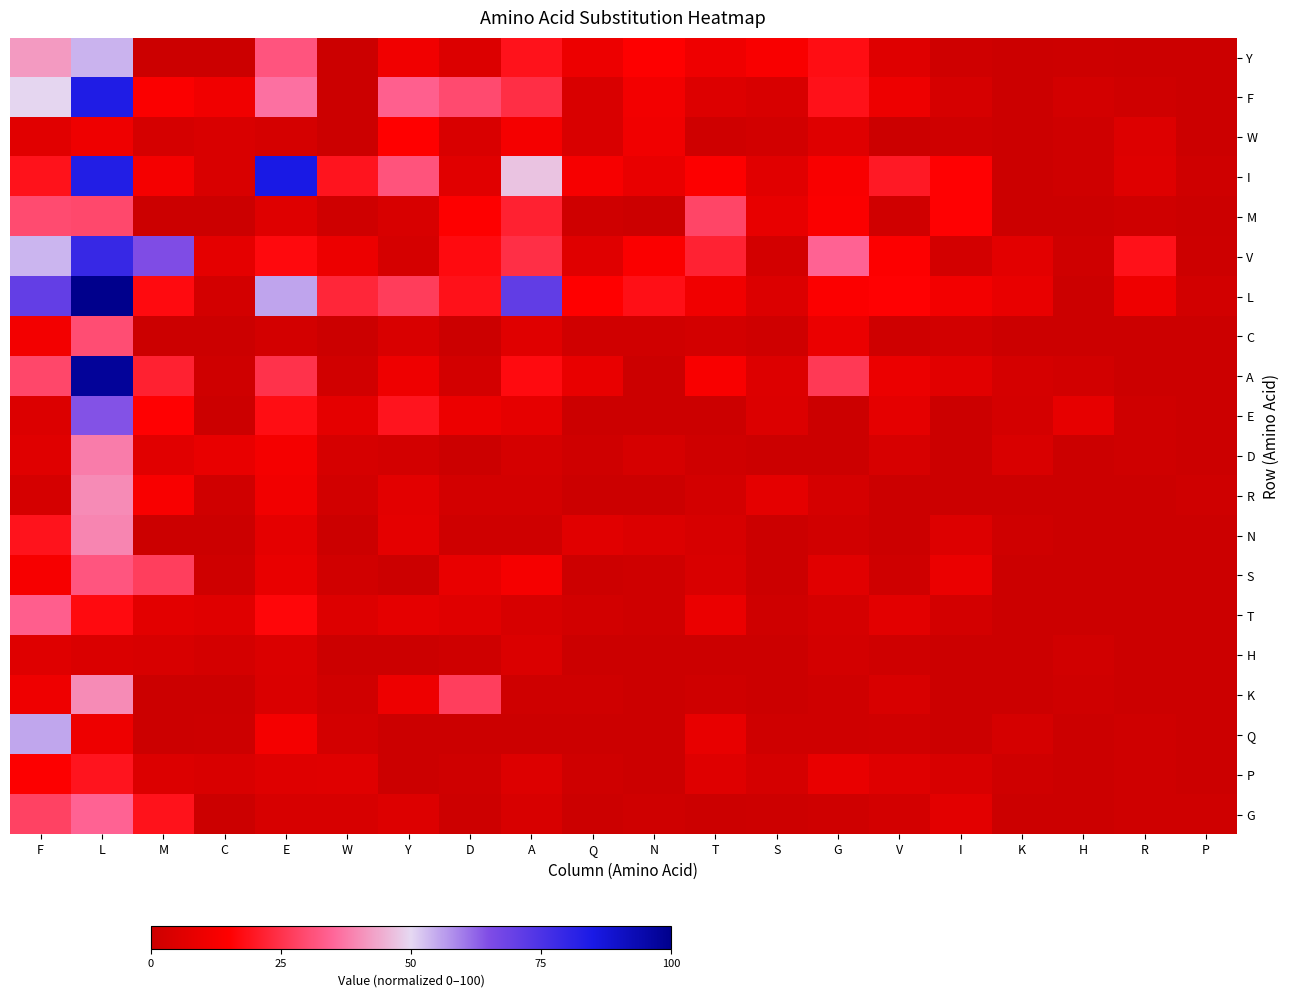

At D, list the series in order from largest to smallest.

F, K, L, V, M, E, S, I, T, Y, W, A, R, H, P, N, G, C, D, Q